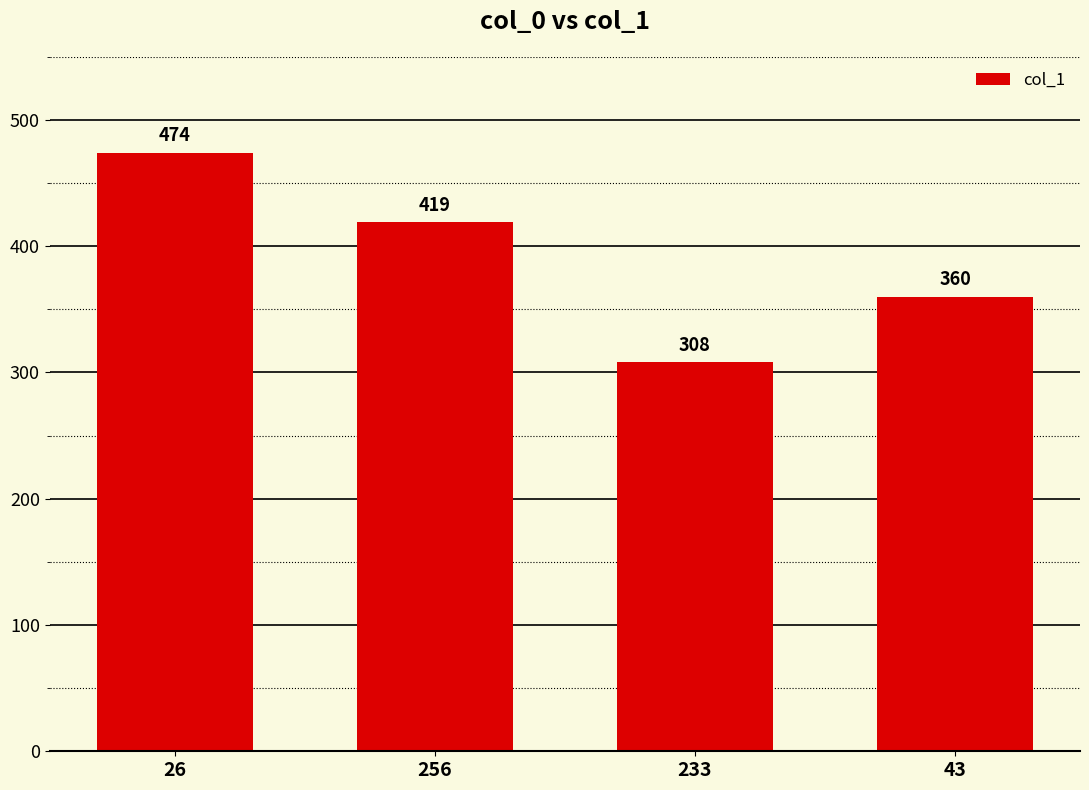

Reading left to right, list all the values displayed in this chart.

474	419	308	360